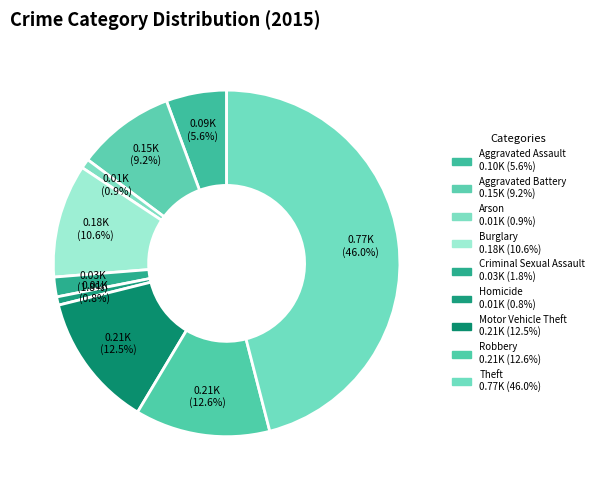

Is there any slice that represents more than half of the pie?

No